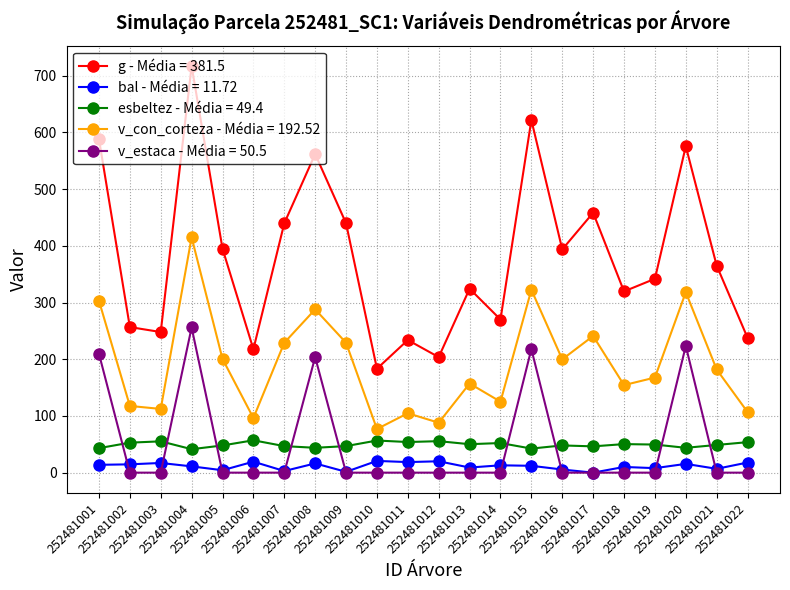

True or false: esbeltez - Média = 49.4 and bal - Média = 11.72 cross at least once.

False